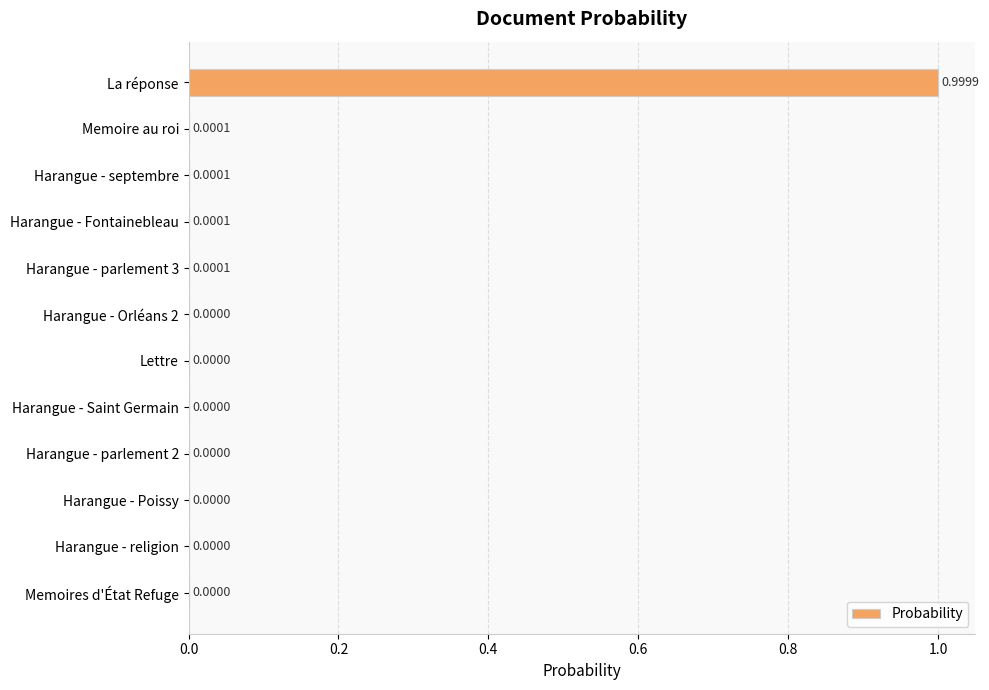

What is the change in value from La réponse to Harangue - Orléans 2?

-1.0